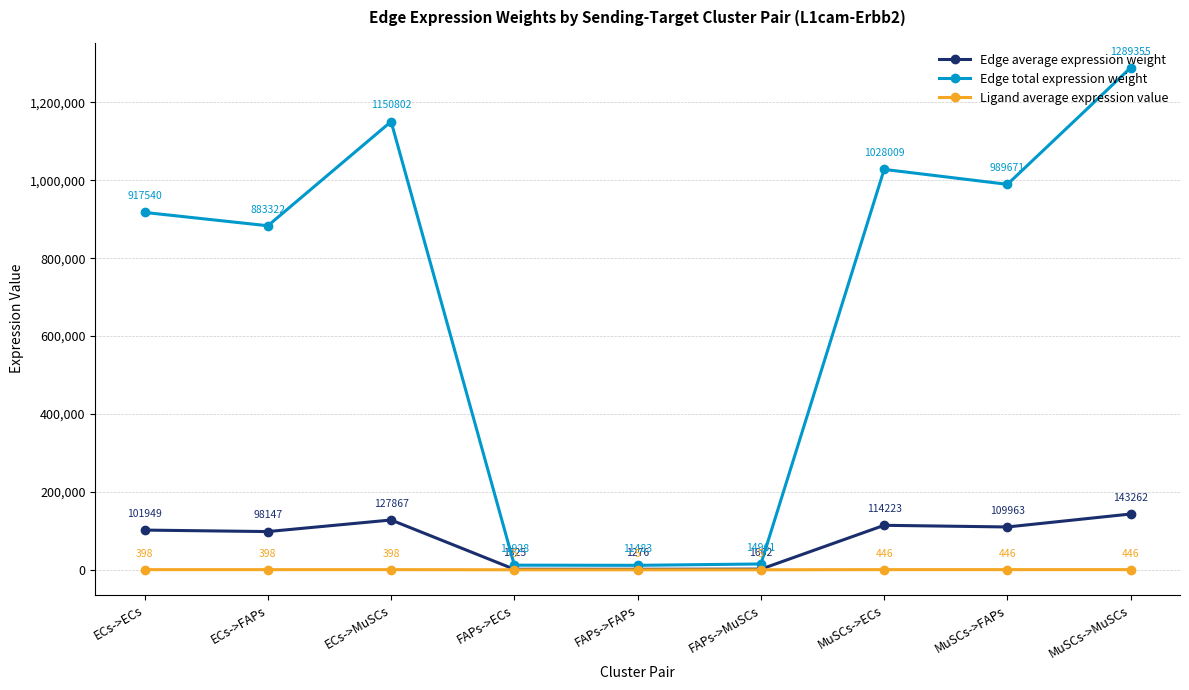

How many interior local peaks does the Edge total expression weight series have?

2